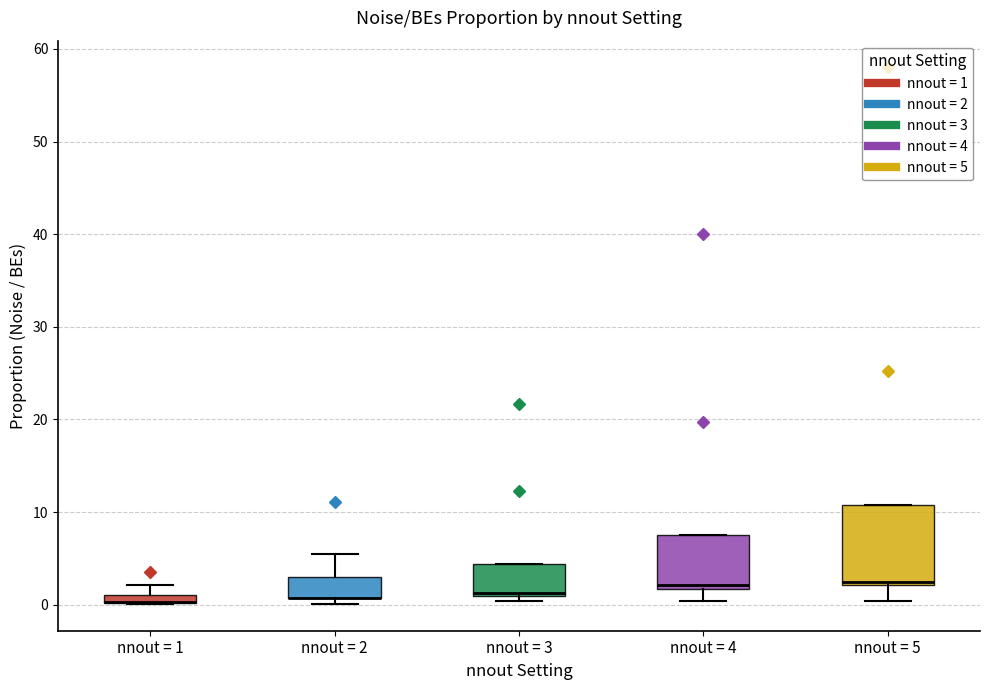

Where does the upper whisker of the box for nnout = 1 end on the y-axis? The values are not printed on the chart, so give them approximately, as read against the axis.

2